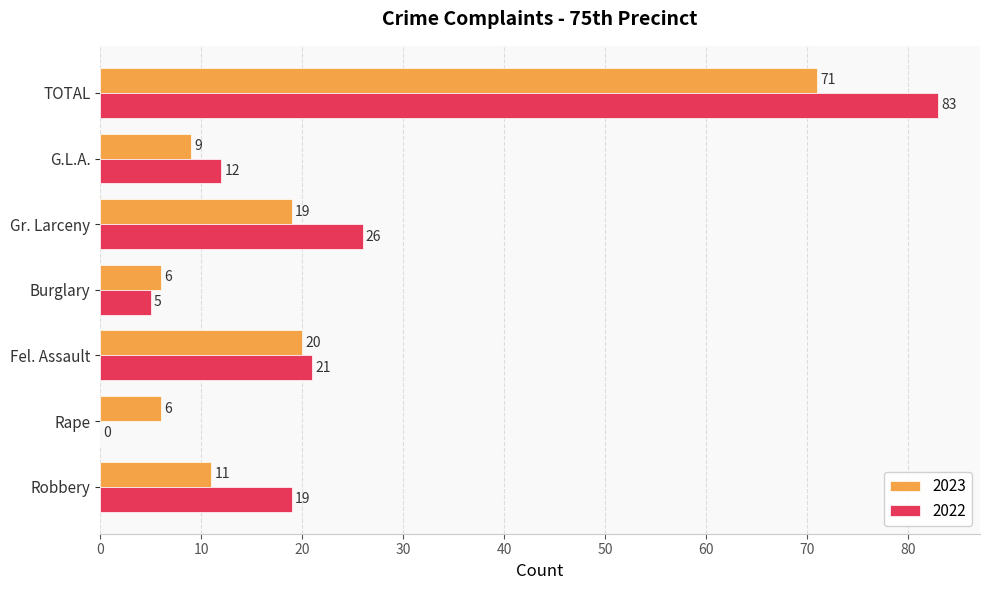

Which series has the largest range (max minus min)?

2022